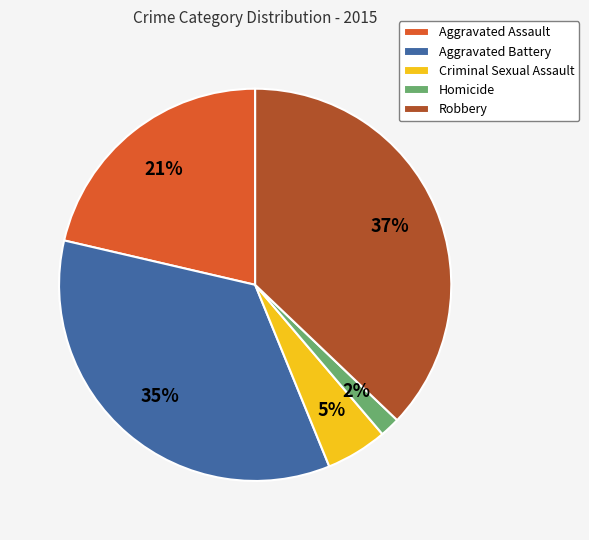

Is it true that Homicide is 8% of the pie?

False